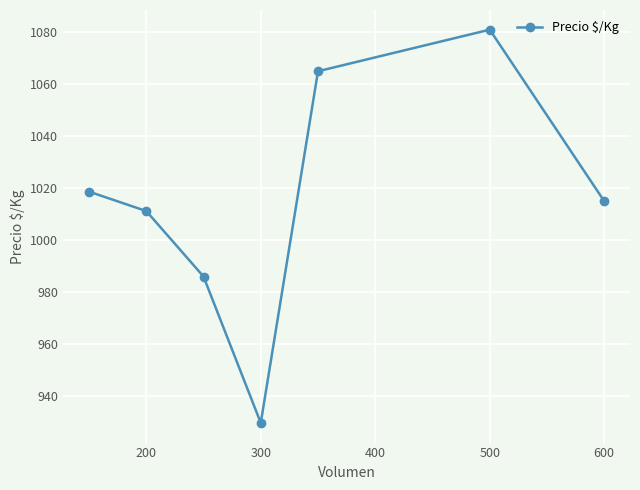

True or false: there are more than 0 points higher than both neighbors.

True